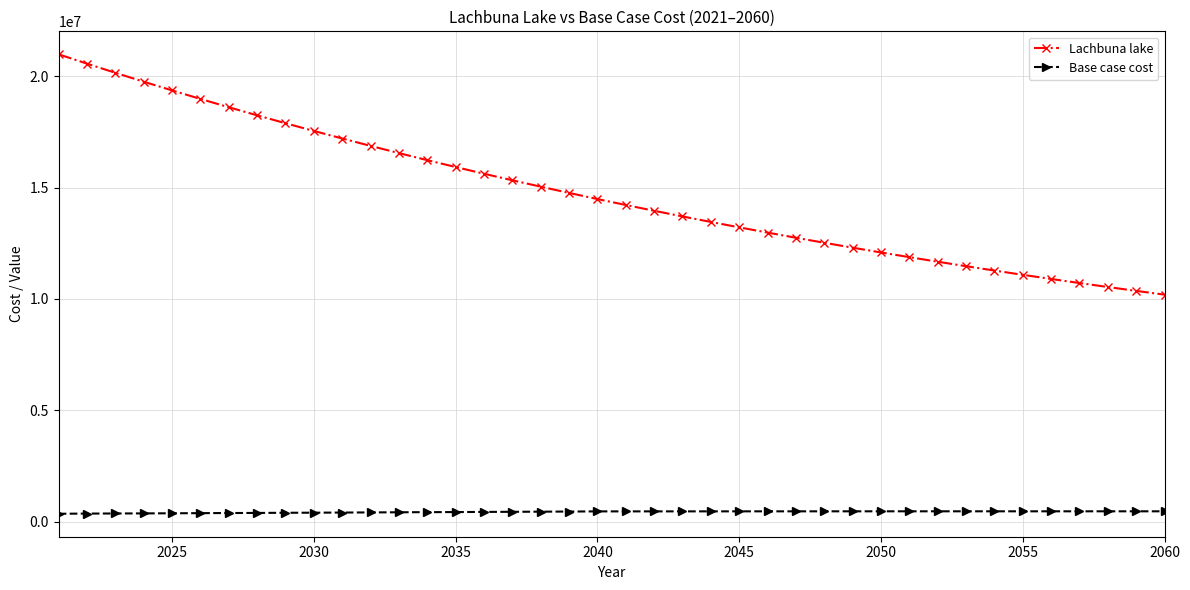

Rank the series by their maximum value, from highest to lowest.

Lachbuna lake, Base case cost